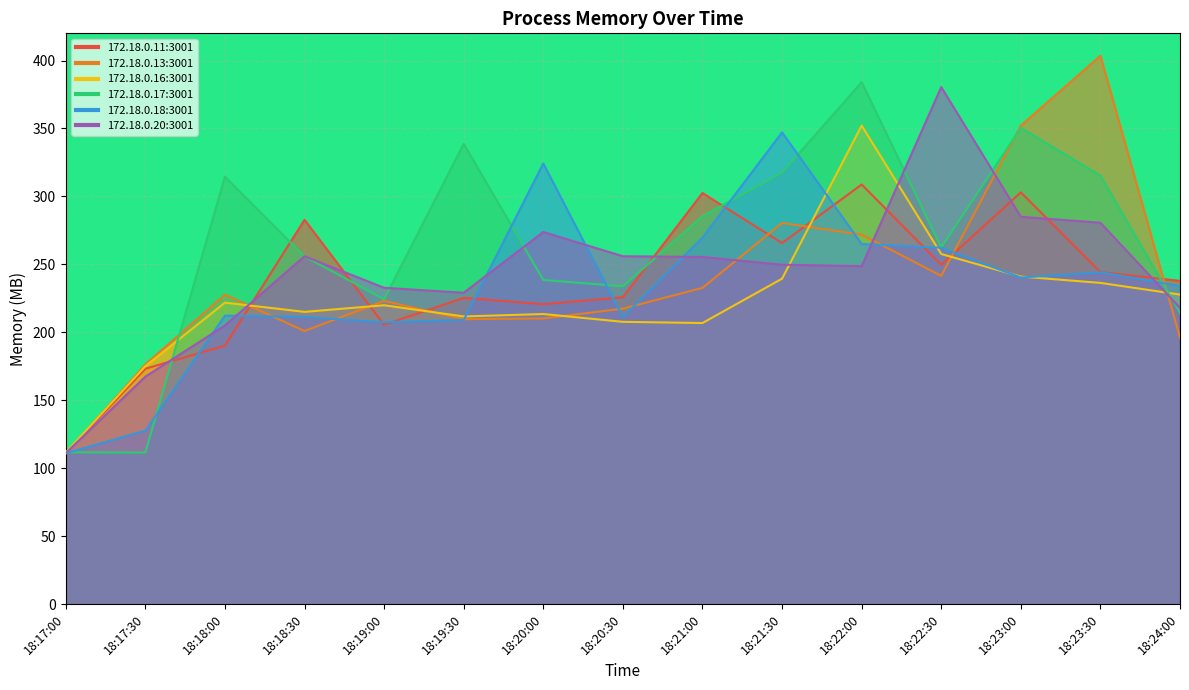

Is the value of Process Memory - 172.18.0.20:3001 at 18:19:00 greater than the value of Process Memory - 172.18.0.16:3001 at 18:23:00?

No